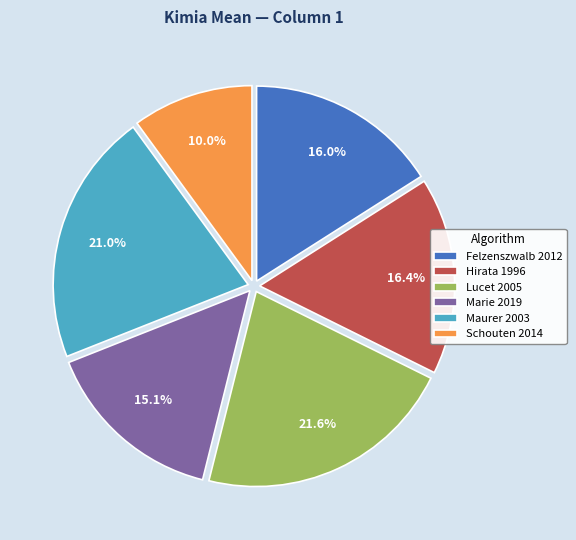

Does Marie 2019 account for over 50% of the chart?

No